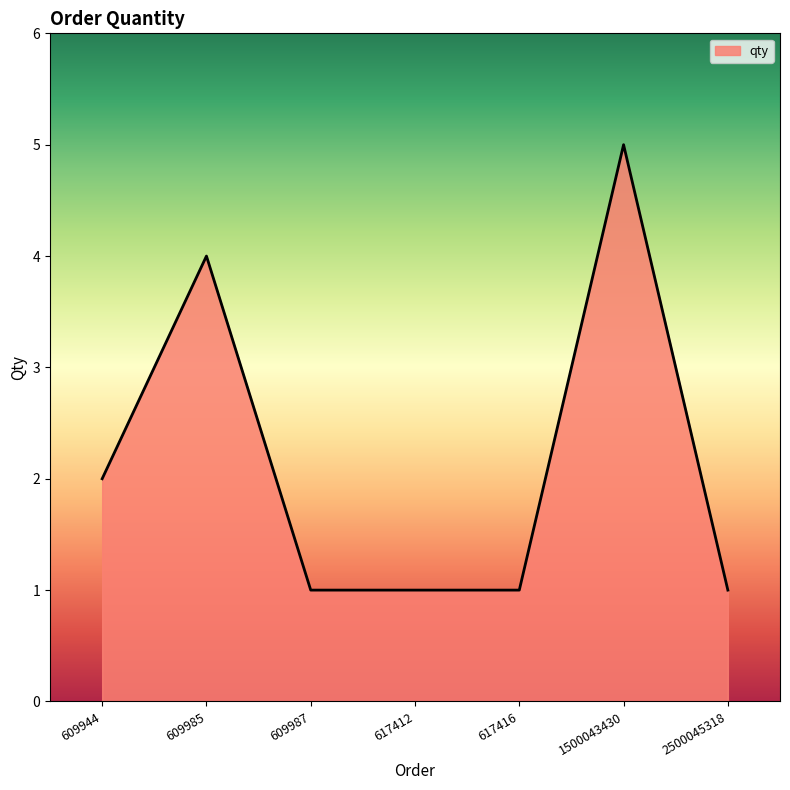

Read the value at 617416.

1